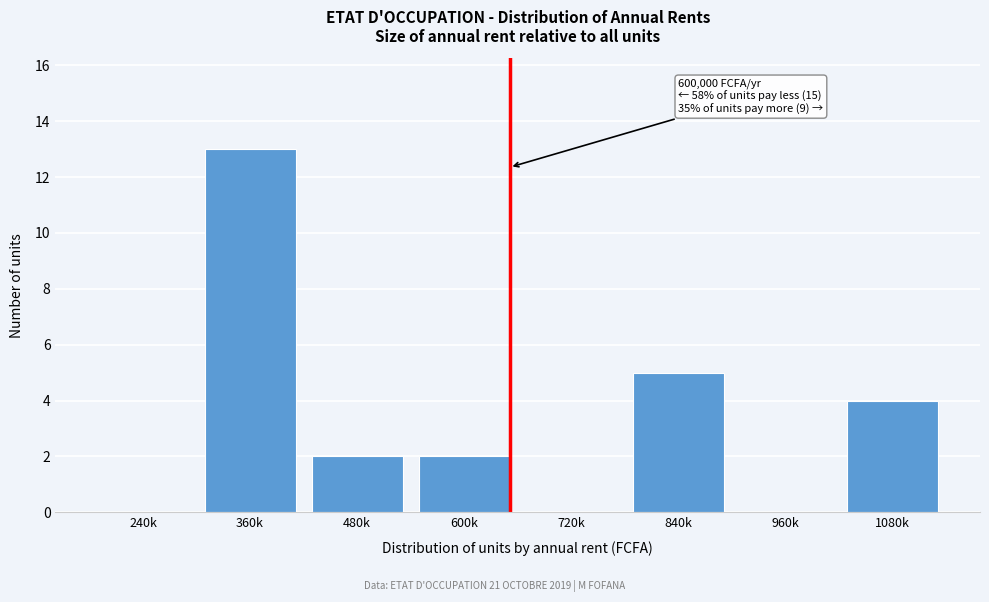

Reading left to right, extract all data points from this chart.

240k=0	360k=13	480k=2	600k=2	720k=0	840k=5	960k=0	1080k=4